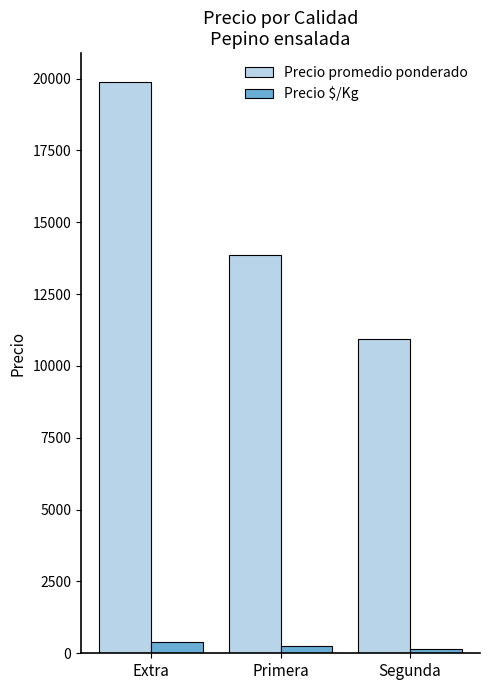

What is the difference between the maximum and second lowest values in the Precio promedio ponderado series?

6037